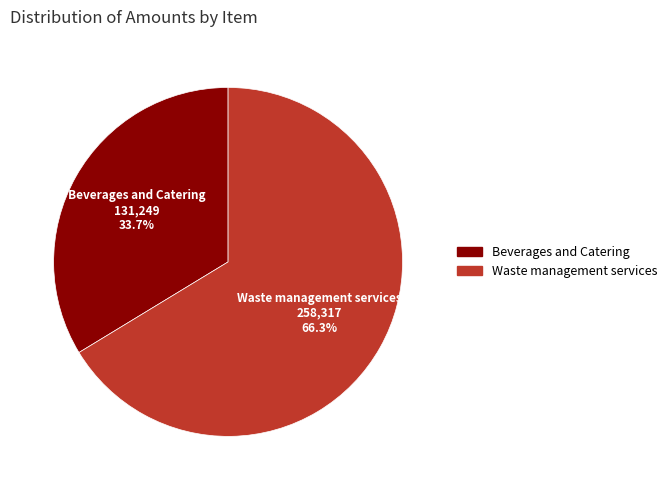

What percentage do Beverages and Catering and Waste management services together represent?

100.0%